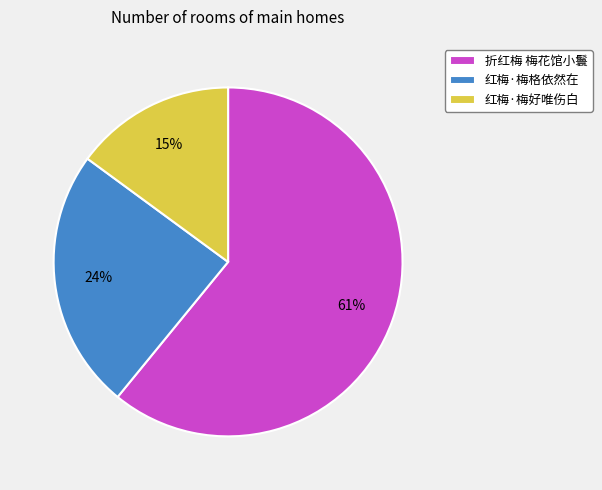

Approximately how many times larger is the value at 红梅·梅好唯伤白 compared to 折红梅 梅花馆小鬟?

0.2